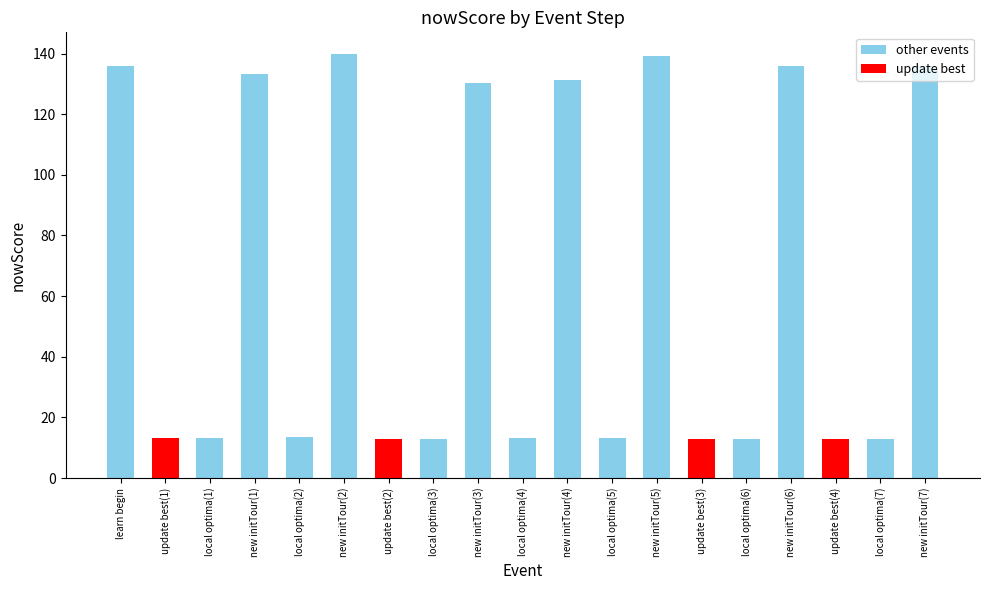

What is the sum of the values at new initTour(6) and learn begin?

271.7